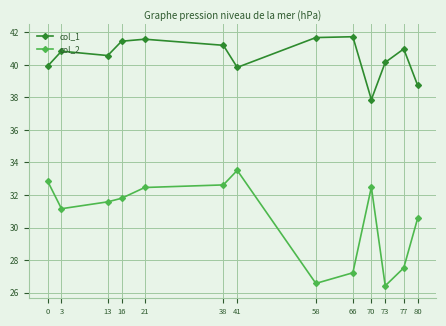

Which series changed the most between 3 and 66?

col_2